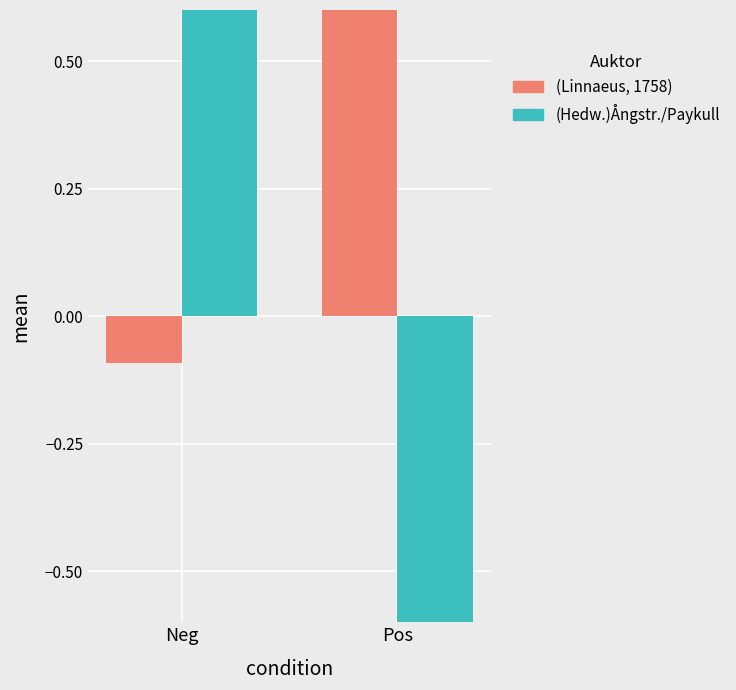

What is the minimum value shown in the chart?

-0.7